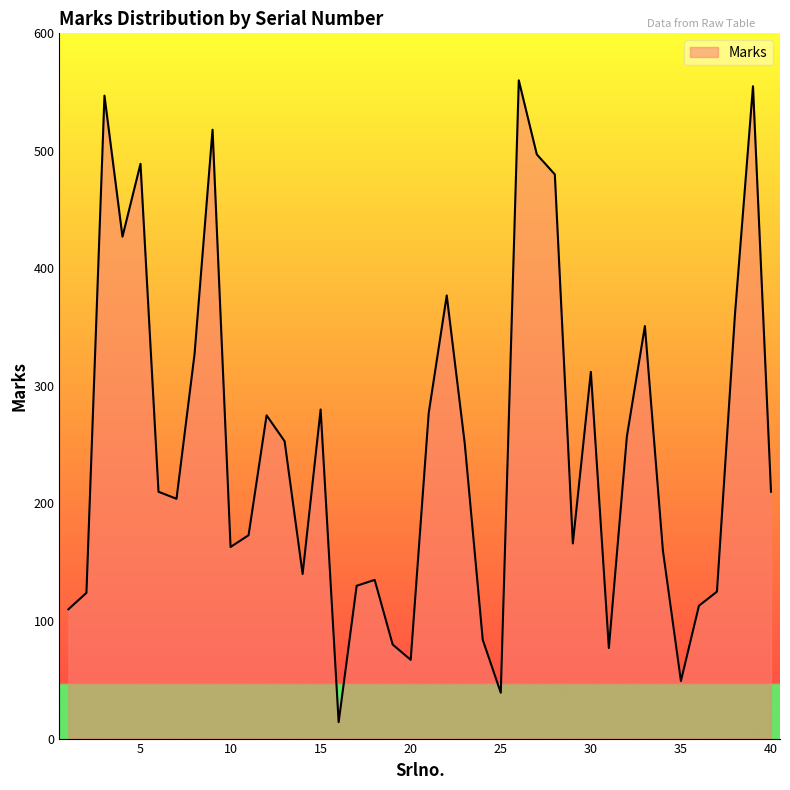

What is the greatest value displayed?

560